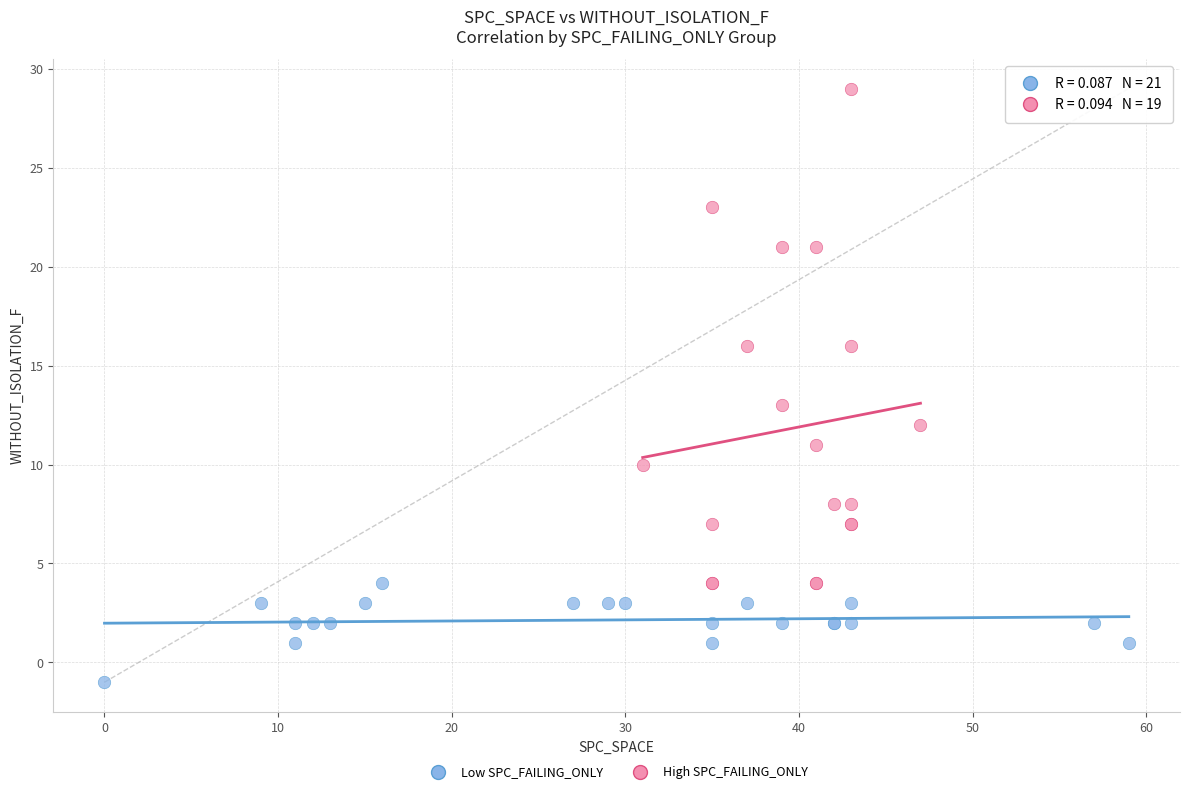

Which series contains the highest Y value?

High SPC_FAILING_ONLY